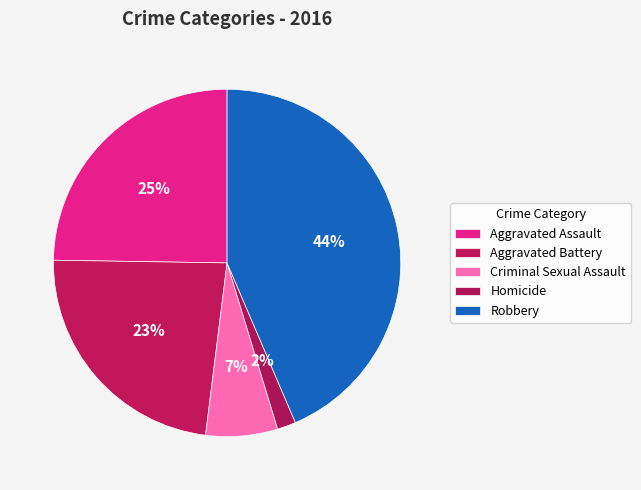

Is Aggravated Battery the majority of the pie?

No